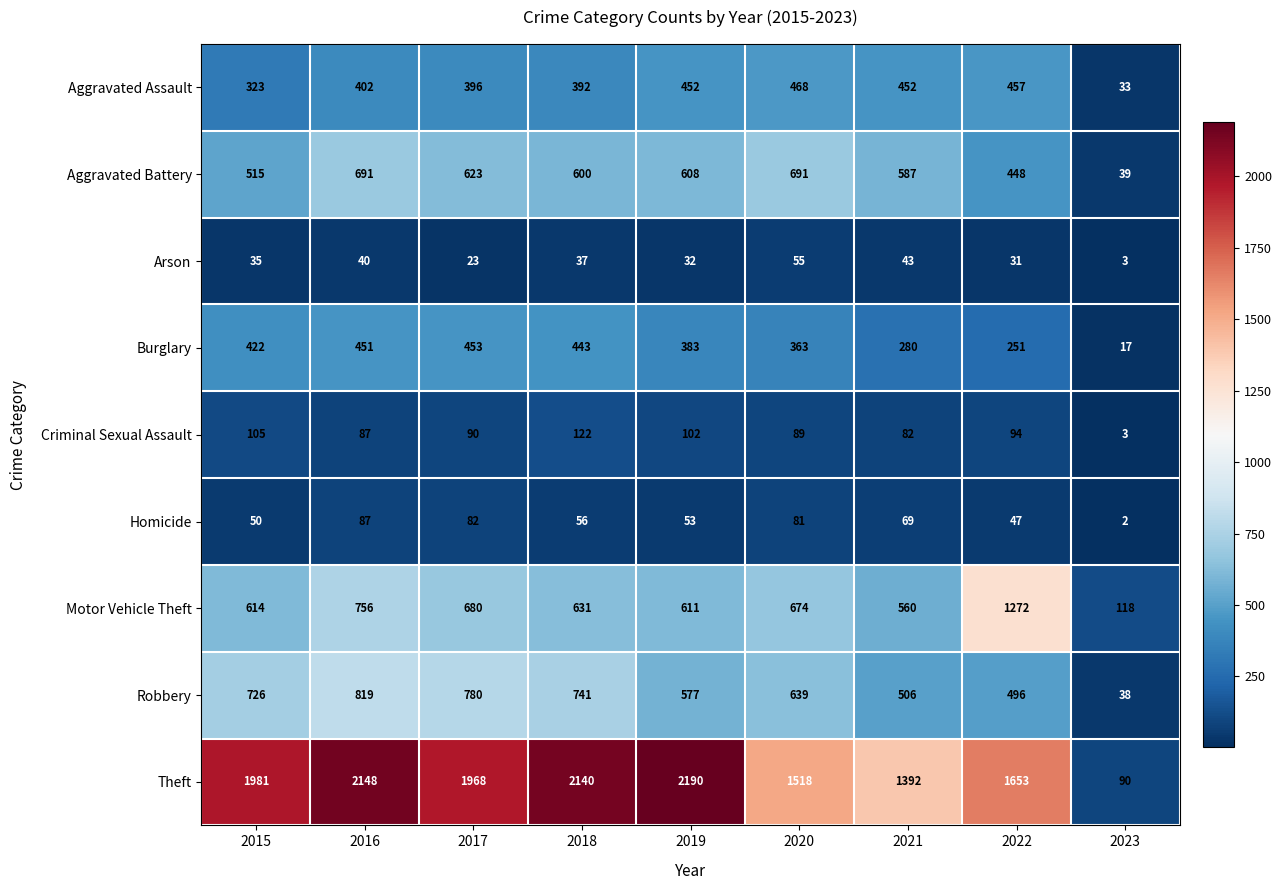

Rank the series at 2019 from highest to lowest value.

Theft, Motor Vehicle Theft, Aggravated Battery, Robbery, Aggravated Assault, Burglary, Criminal Sexual Assault, Homicide, Arson